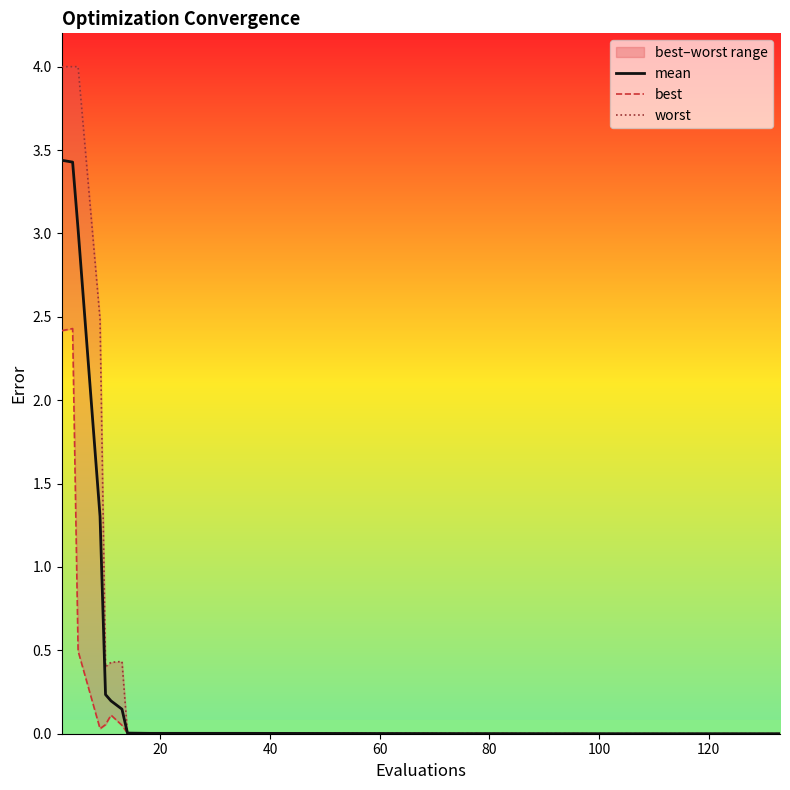

What is the highest value of the mean series?

3.4